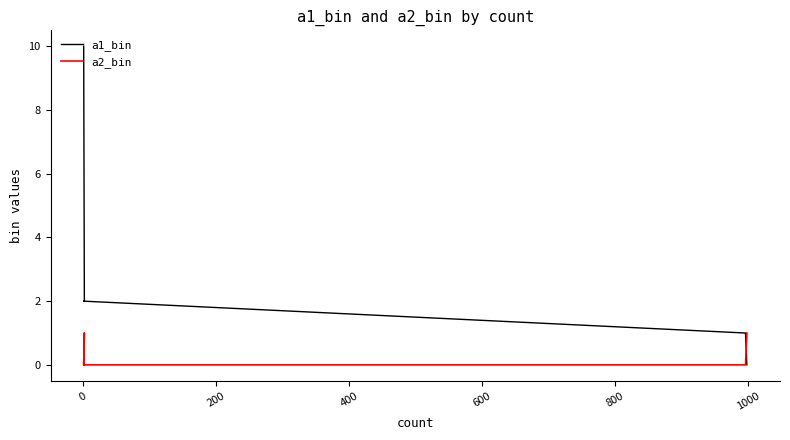

True or false: a1_bin has more than 0 points higher than both neighbors.

False